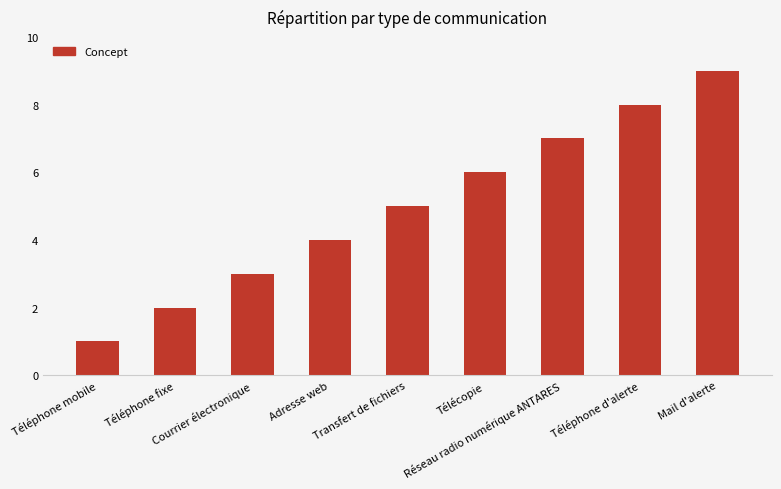

How many distinct data groups are displayed?

1